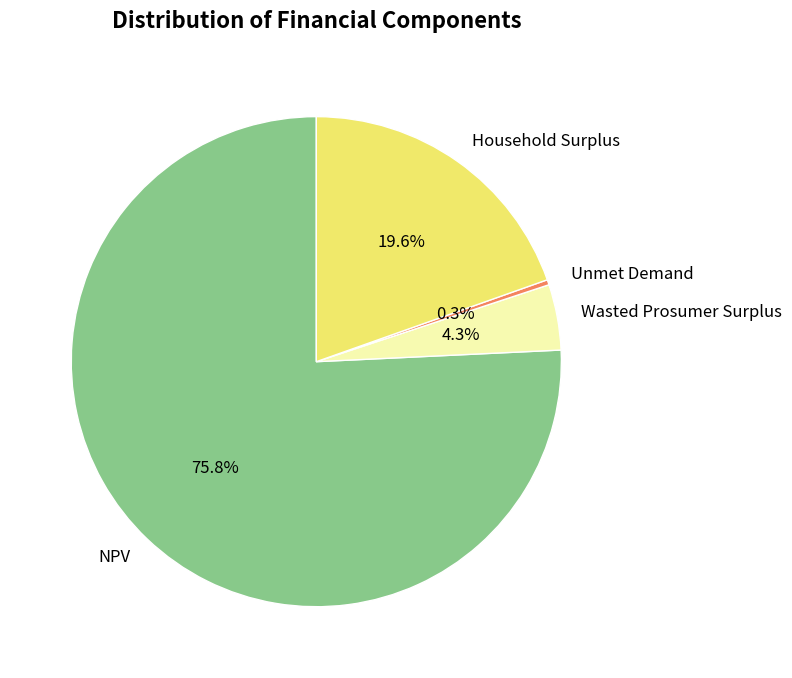

Which category accounts for the majority?

NPV